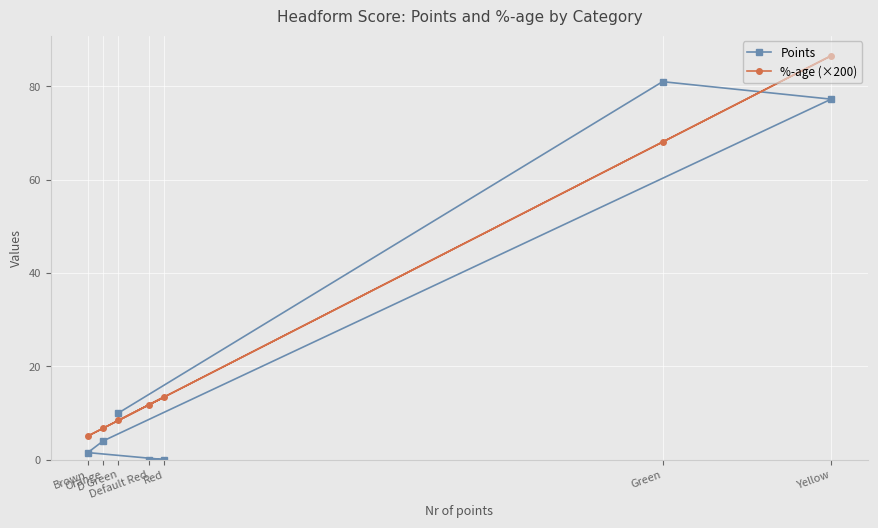

The Points series shows 56.1 at Green. True or false?

False